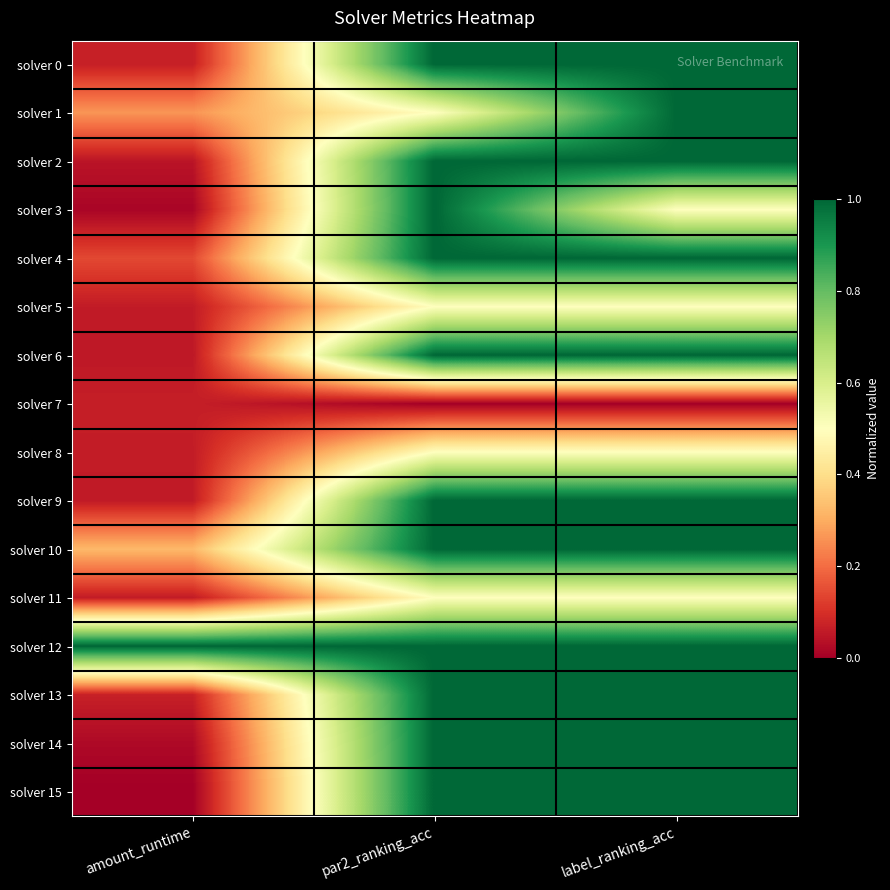

Reading left to right, transcribe all the data shown in this chart.

solver 0: amount_runtime=0.1	par2_ranking_acc=1.0	label_ranking_acc=1.0
solver 1: amount_runtime=0.3	par2_ranking_acc=0.5	label_ranking_acc=1.0
solver 2: amount_runtime=0.0	par2_ranking_acc=1.0	label_ranking_acc=1.0
solver 3: amount_runtime=0.0	par2_ranking_acc=1.0	label_ranking_acc=0.5
solver 4: amount_runtime=0.1	par2_ranking_acc=1.0	label_ranking_acc=1.0
solver 5: amount_runtime=0.1	par2_ranking_acc=0.5	label_ranking_acc=0.5
solver 6: amount_runtime=0.1	par2_ranking_acc=1.0	label_ranking_acc=1.0
solver 7: amount_runtime=0.1	par2_ranking_acc=0.0	label_ranking_acc=0.0
solver 8: amount_runtime=0.1	par2_ranking_acc=0.5	label_ranking_acc=0.5
solver 9: amount_runtime=0.1	par2_ranking_acc=1.0	label_ranking_acc=1.0
solver 10: amount_runtime=0.3	par2_ranking_acc=1.0	label_ranking_acc=1.0
solver 11: amount_runtime=0.1	par2_ranking_acc=0.5	label_ranking_acc=0.5
solver 12: amount_runtime=1.0	par2_ranking_acc=1.0	label_ranking_acc=1.0
solver 13: amount_runtime=0.1	par2_ranking_acc=1.0	label_ranking_acc=1.0
solver 14: amount_runtime=0.0	par2_ranking_acc=1.0	label_ranking_acc=1.0
solver 15: amount_runtime=0.0	par2_ranking_acc=1.0	label_ranking_acc=1.0